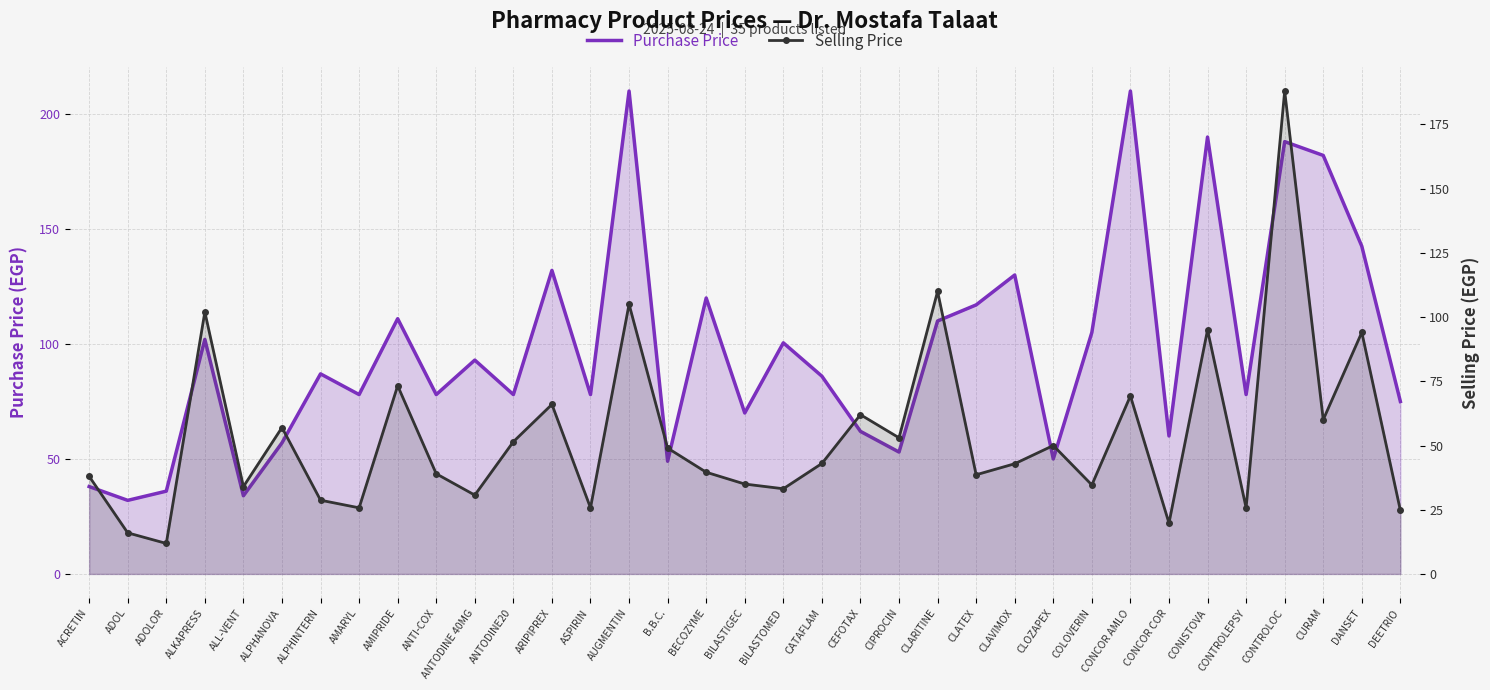

How many distinct data groups are displayed?

2